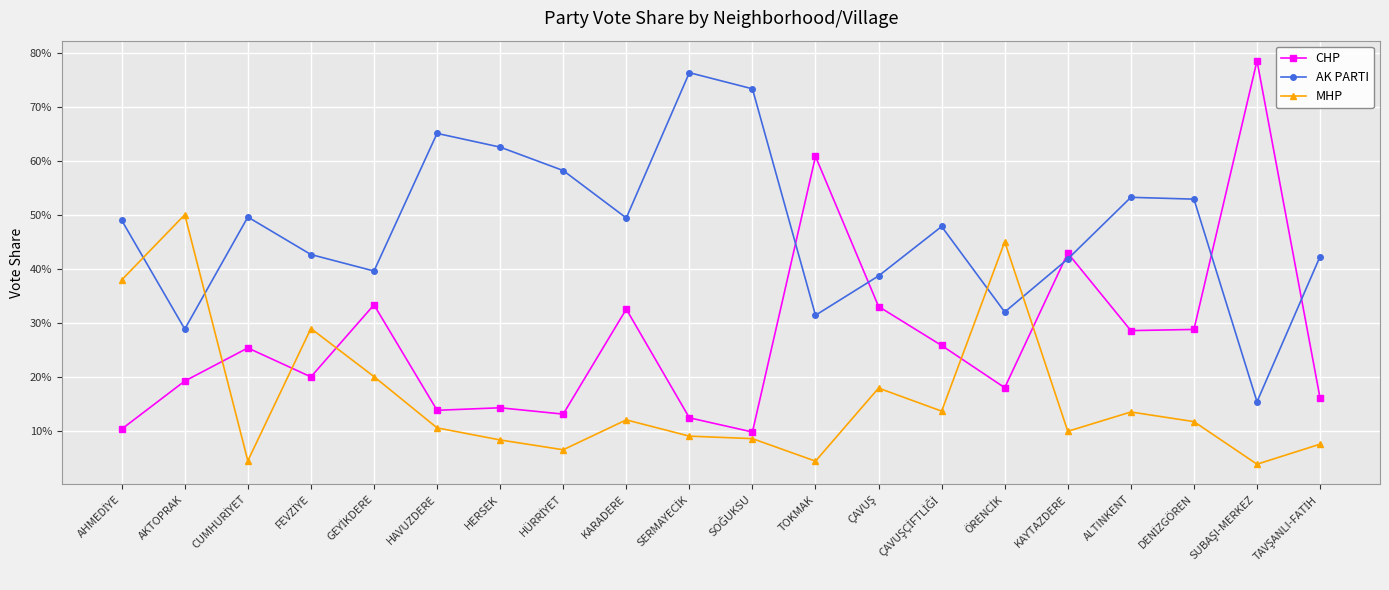

Is it true that AK PARTI equals 0.1 at KAYTAZDERE?

False